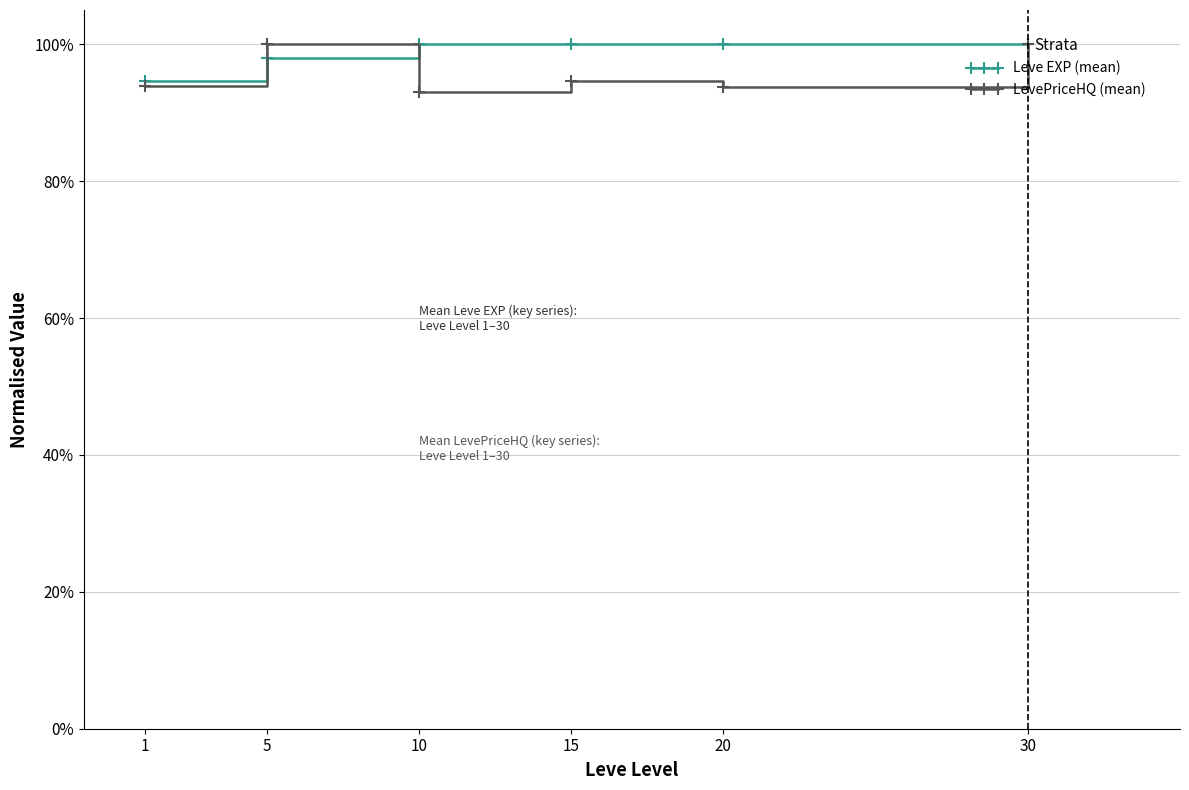

At which label is Leve EXP (mean) closest to 97?

5